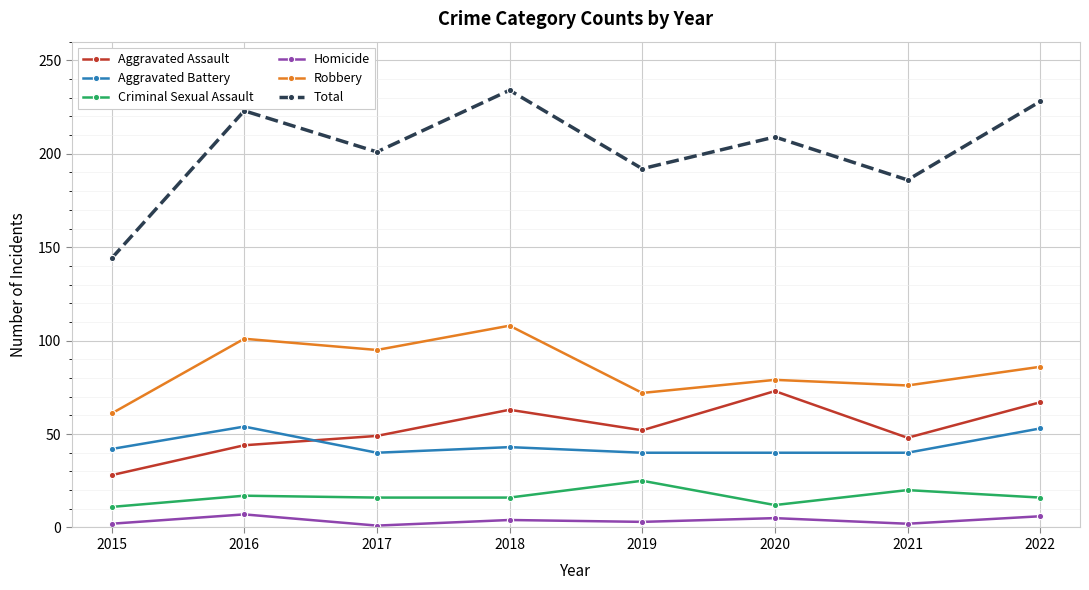

Is it true that Total equals 144 at 2015?

True